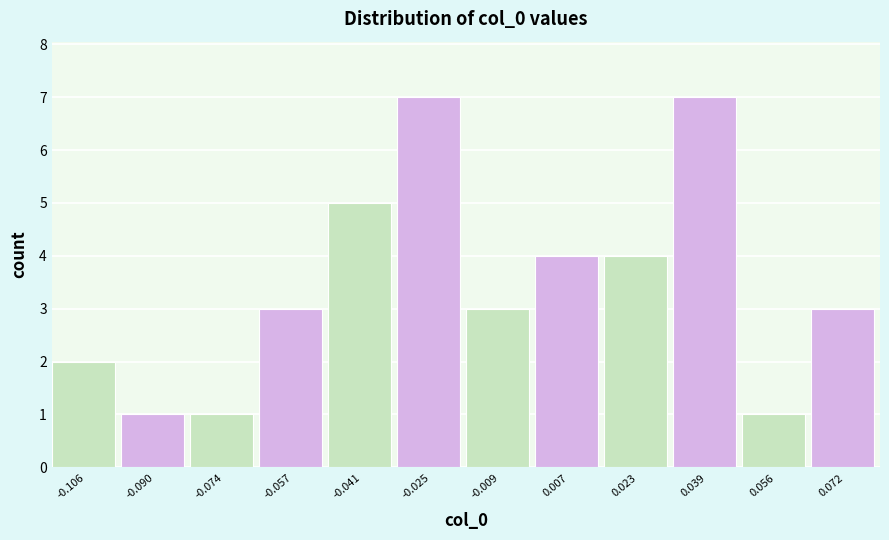

Reading left to right, transcribe this chart: for each bar, give the range it covers on the x-axis and its height. Neither the bar edges nor the heights are printed on the chart, so give them approximately, as read against the axes.

-0.114 to -0.098: 2
-0.098 to -0.082: 1
-0.082 to -0.066: 1
-0.066 to -0.050: 3
-0.050 to -0.034: 5
-0.034 to -0.018: 7
-0.018 to 0.000: 3
0.000 to 0.016: 4
0.016 to 0.032: 4
0.032 to 0.048: 7
0.048 to 0.064: 1
0.064 to 0.080: 3